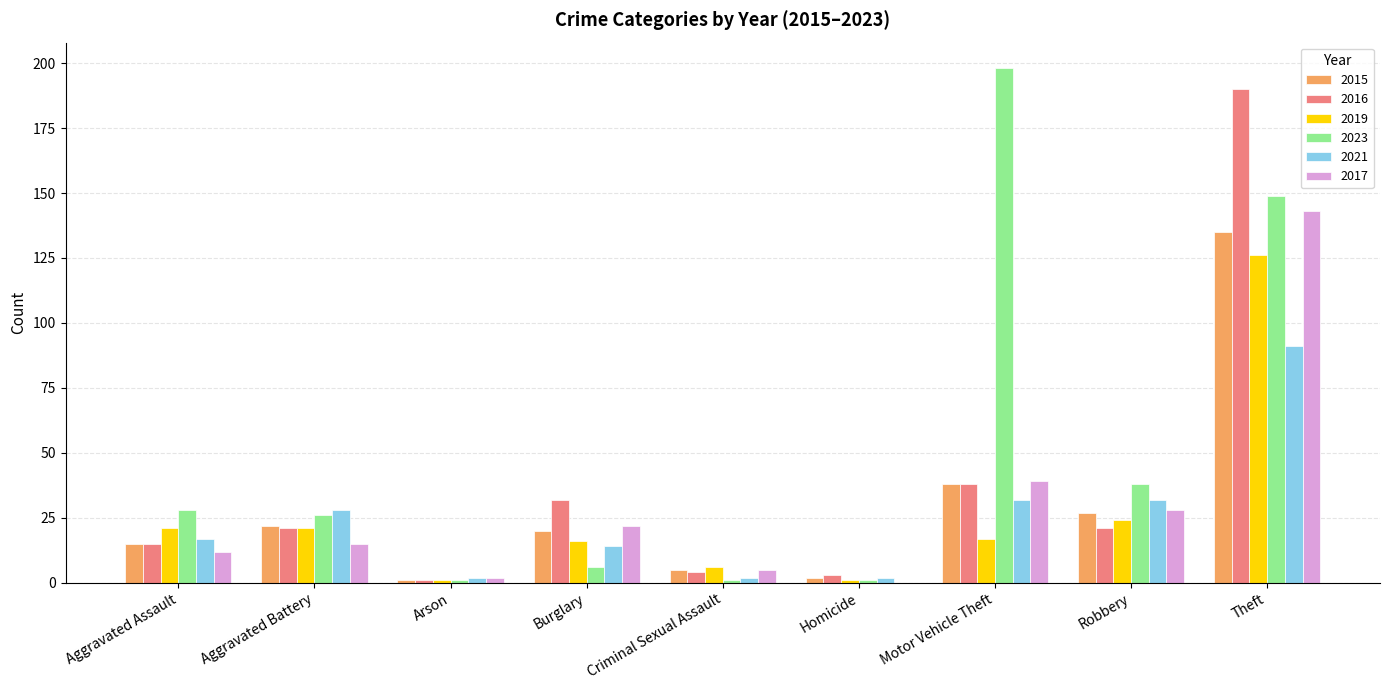

What is the maximum value shown in the chart?

198